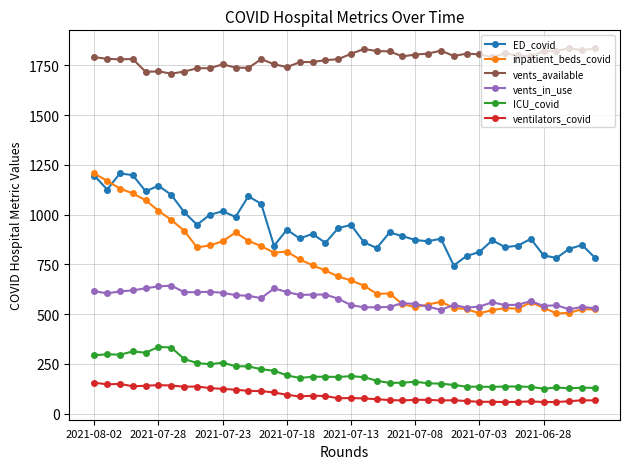

True or false: ICU_covid and vents_in_use cross at least once.

False